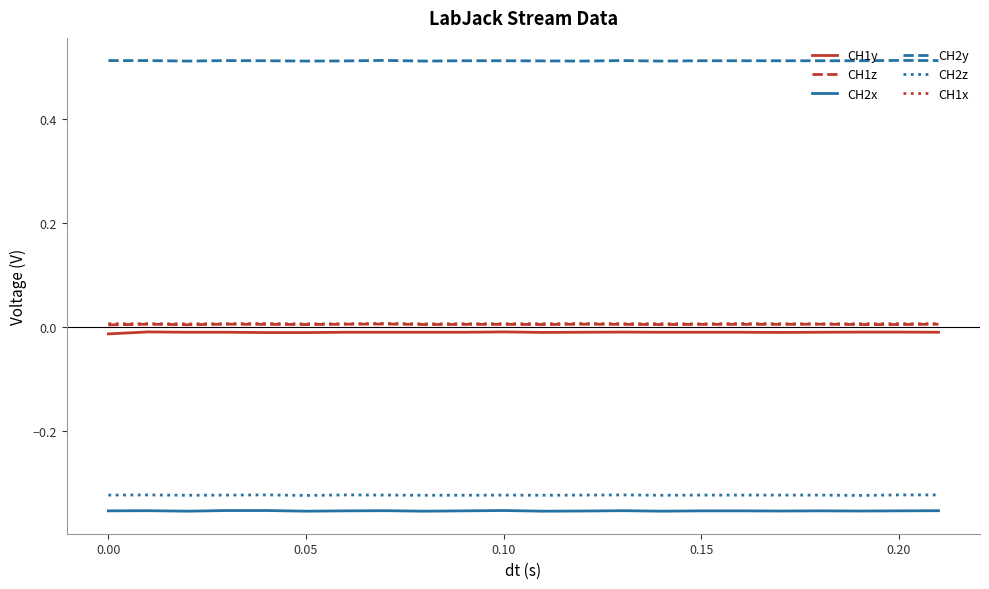

Which series has the largest total across all categories?

CH2y